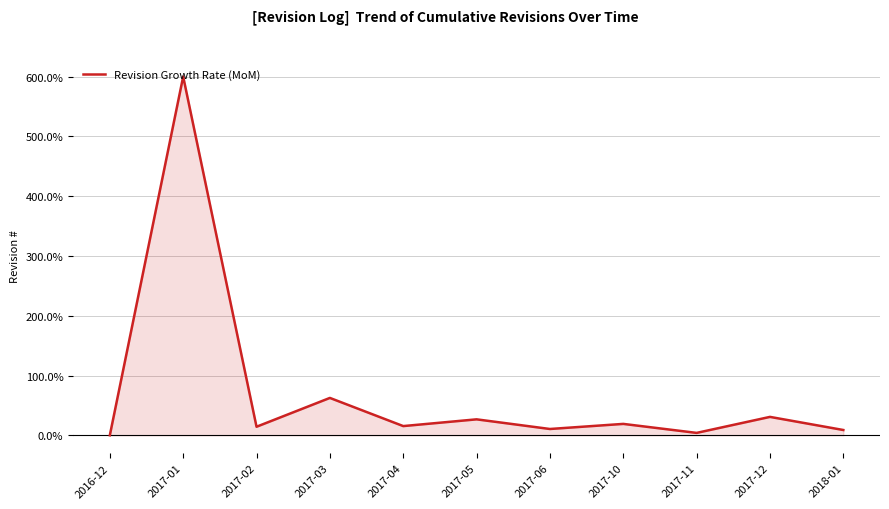

At which category does the chart reach its peak across all series?

2017-01